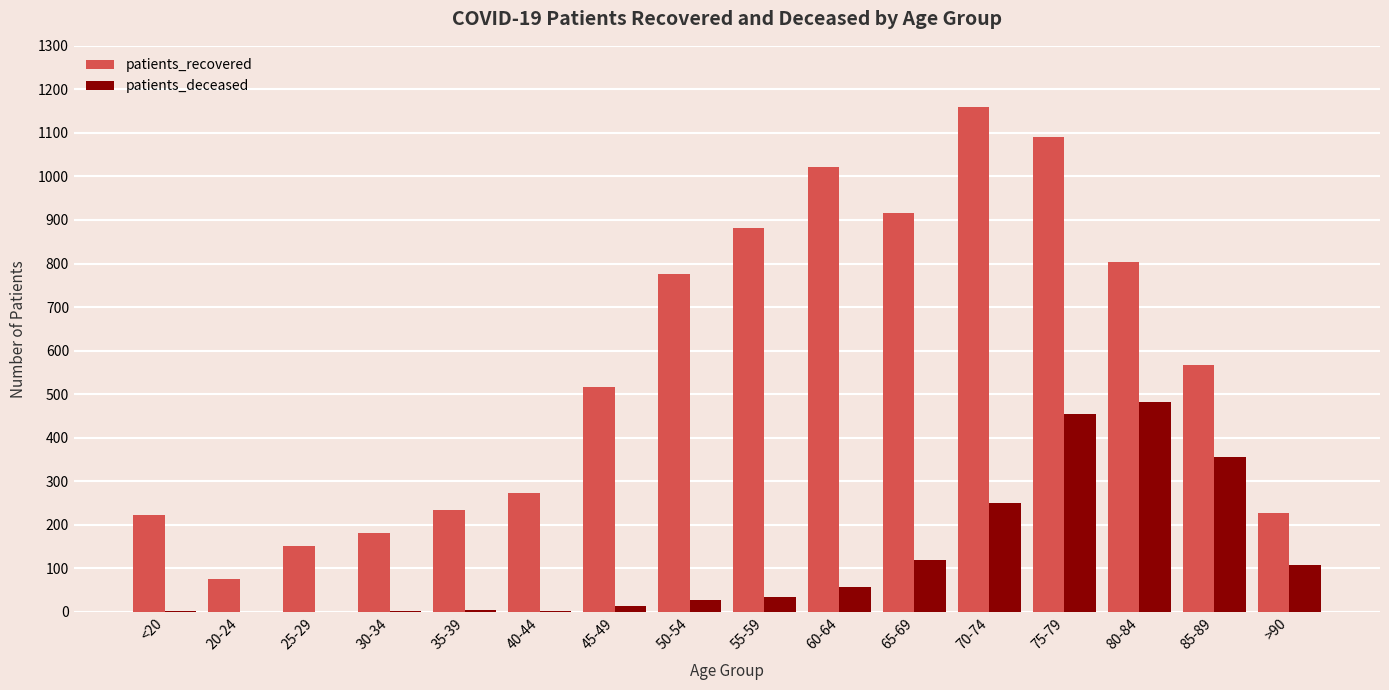

At which category does the chart reach its peak across all series?

70-74